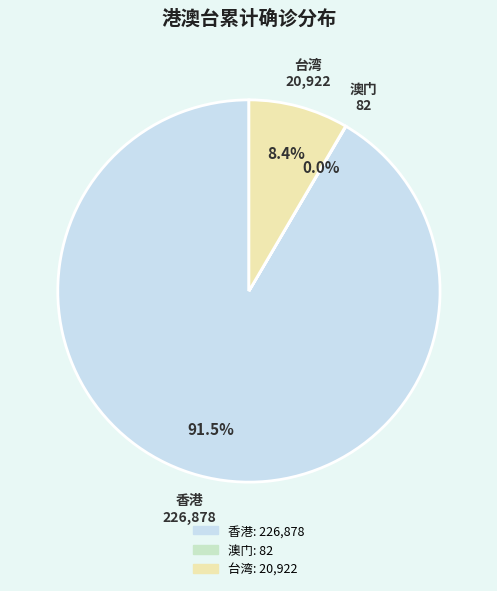

Is 香港 the majority of the pie?

Yes